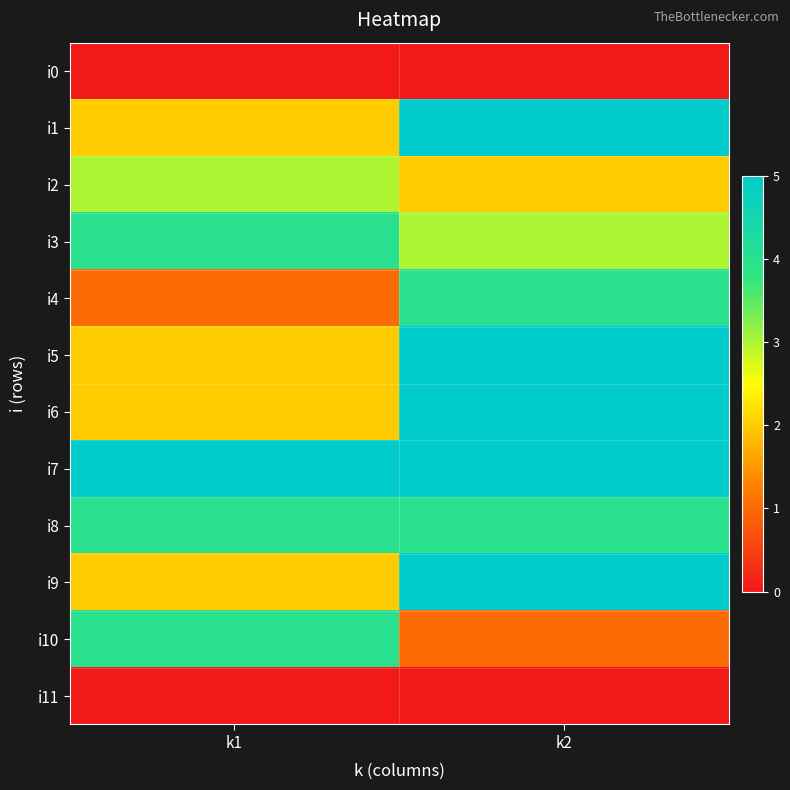

At which category is the sum across all series the highest?

k2